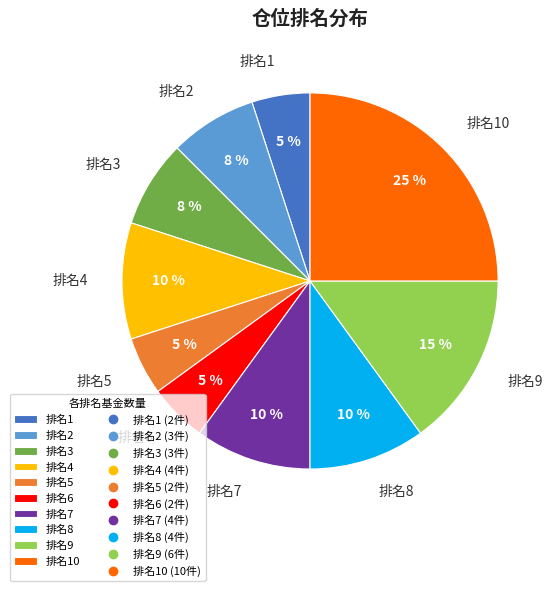

To the nearest percent, what portion does 排名4 represent?

10%